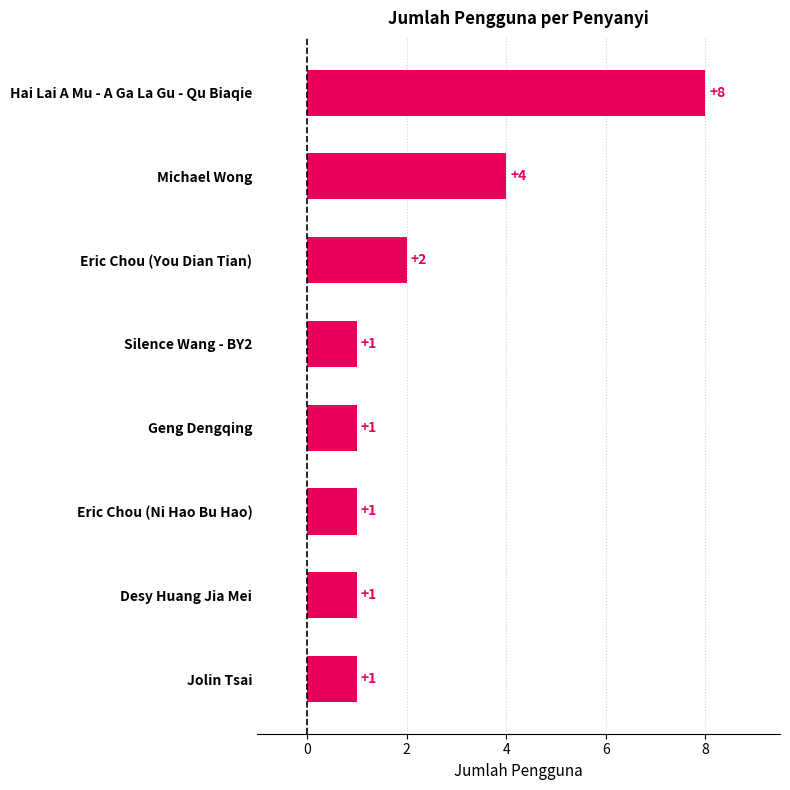

What position from the top is Michael Wong?

2